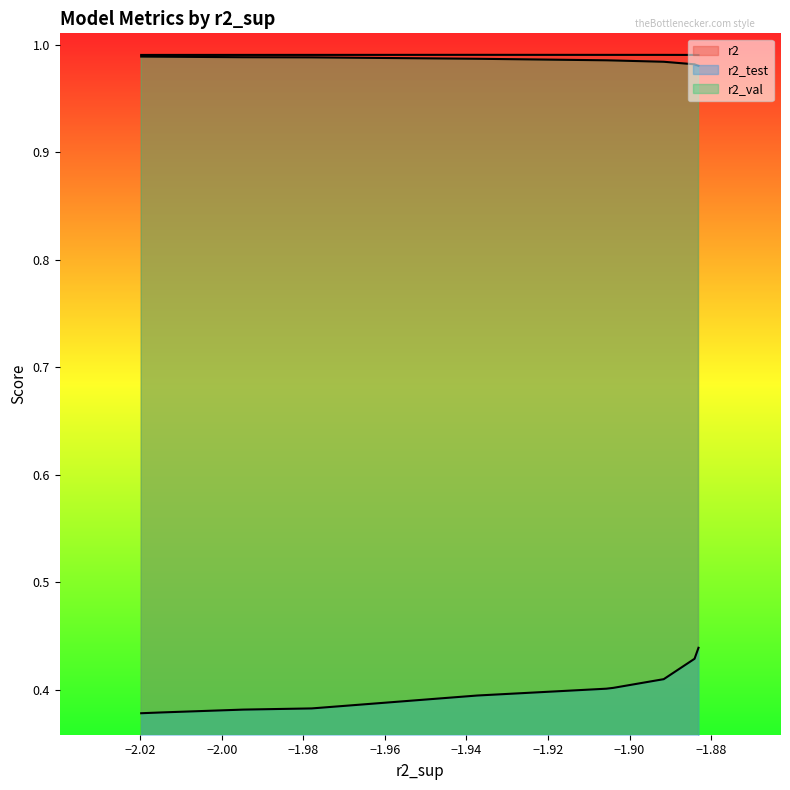

Which series changed the most between model_3_33_9 and model_3_33_4?

r2_test